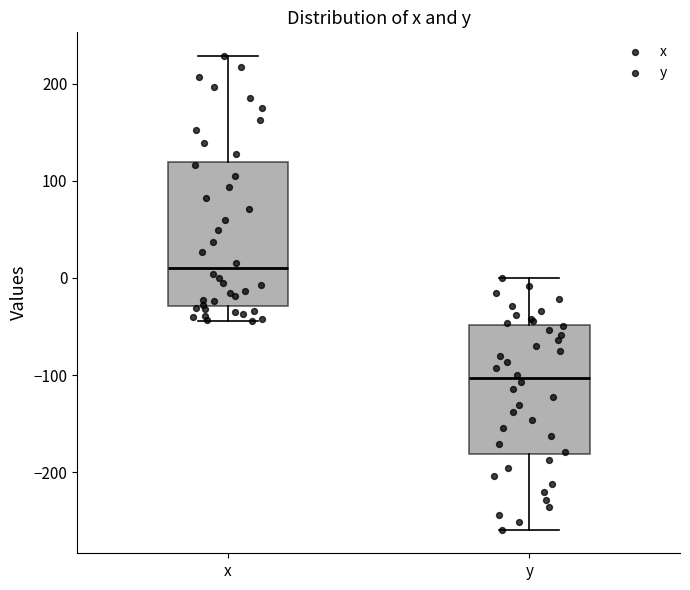

Which box's median line is the lowest?

y